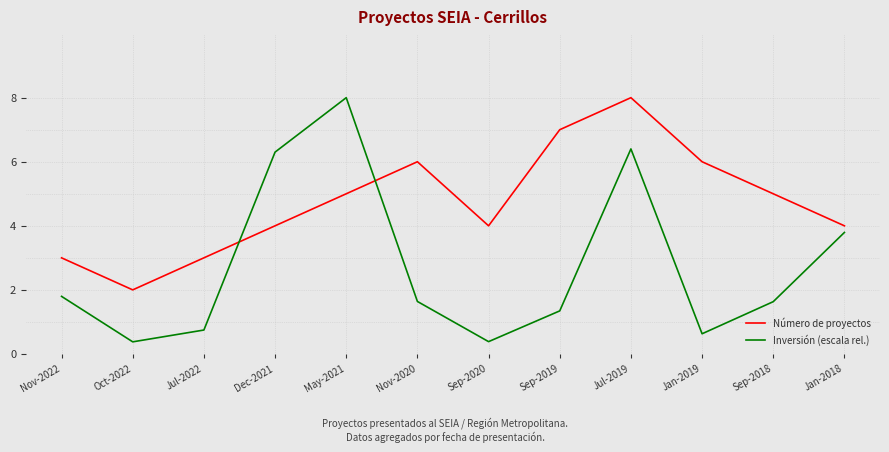

What is the spread (max minus min) of values at Nov-2022?

1.2